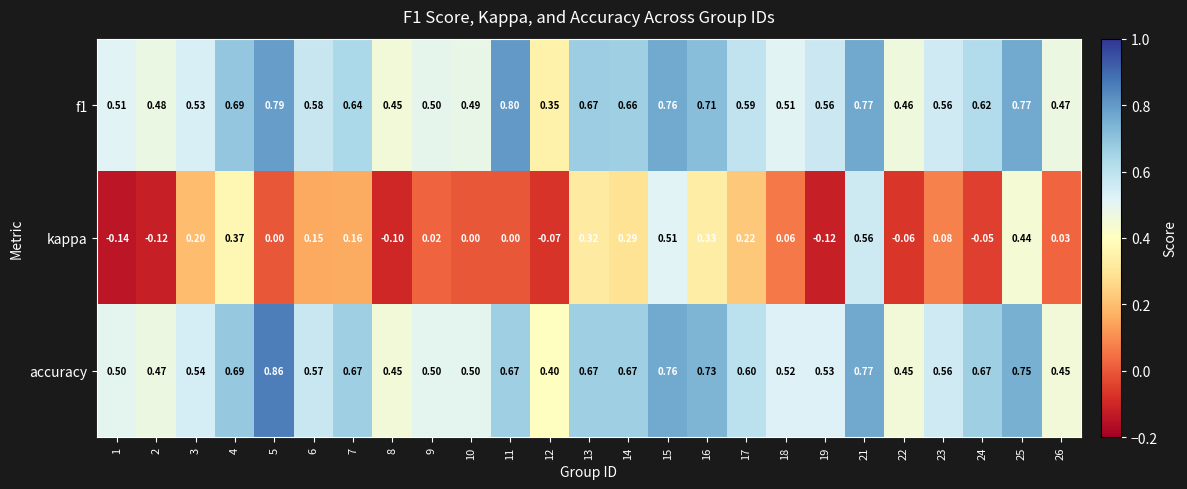

Which series has the largest total across all categories?

accuracy